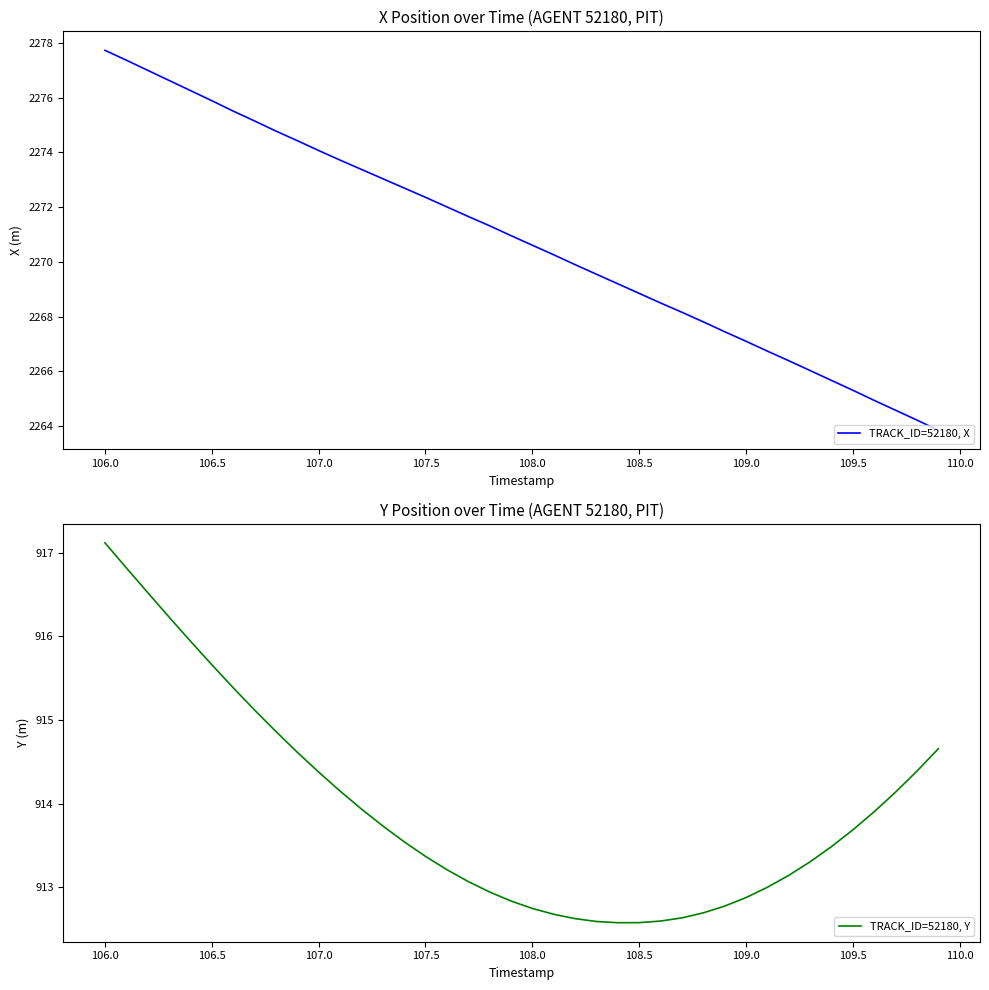

What is the minimum value shown in the chart?

912.6